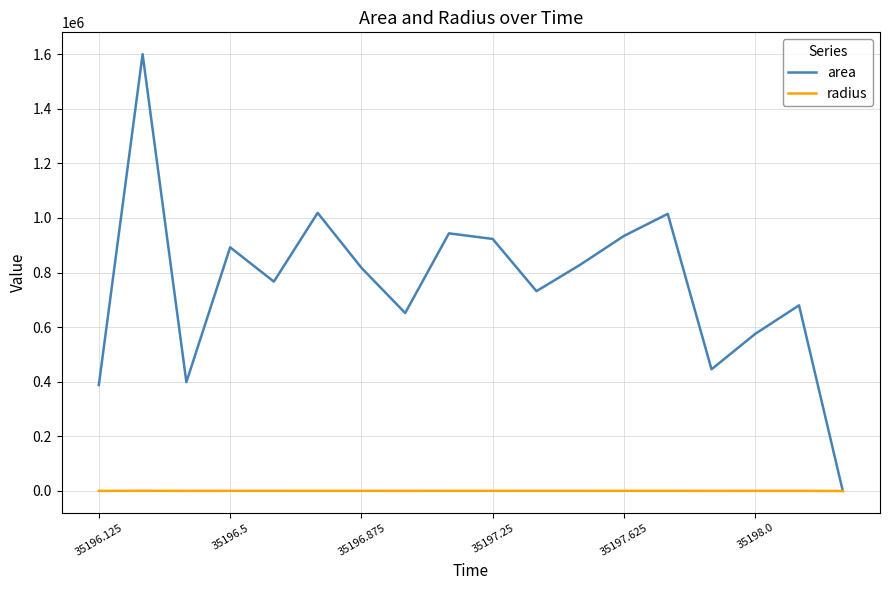

Which series has the largest range (max minus min)?

area